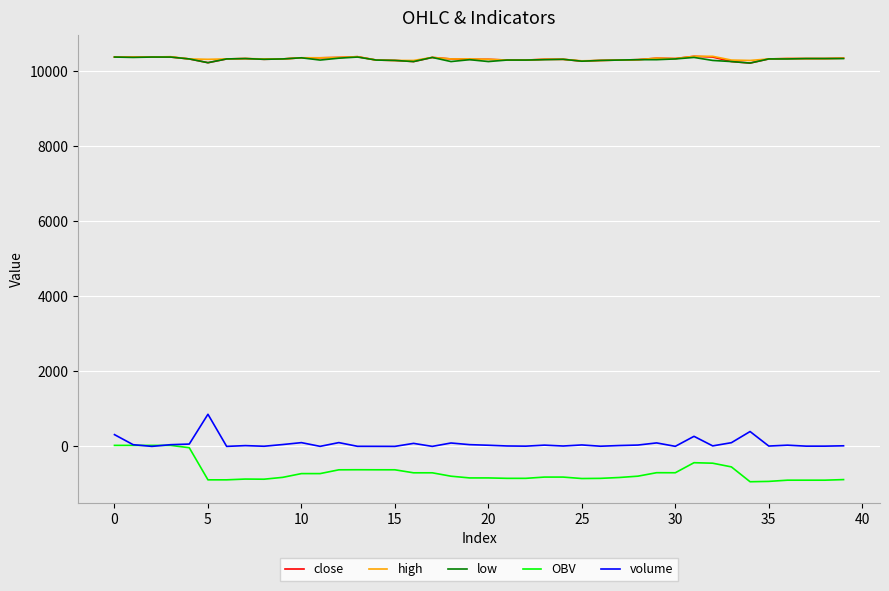

True or false: high and OBV cross at least once.

False